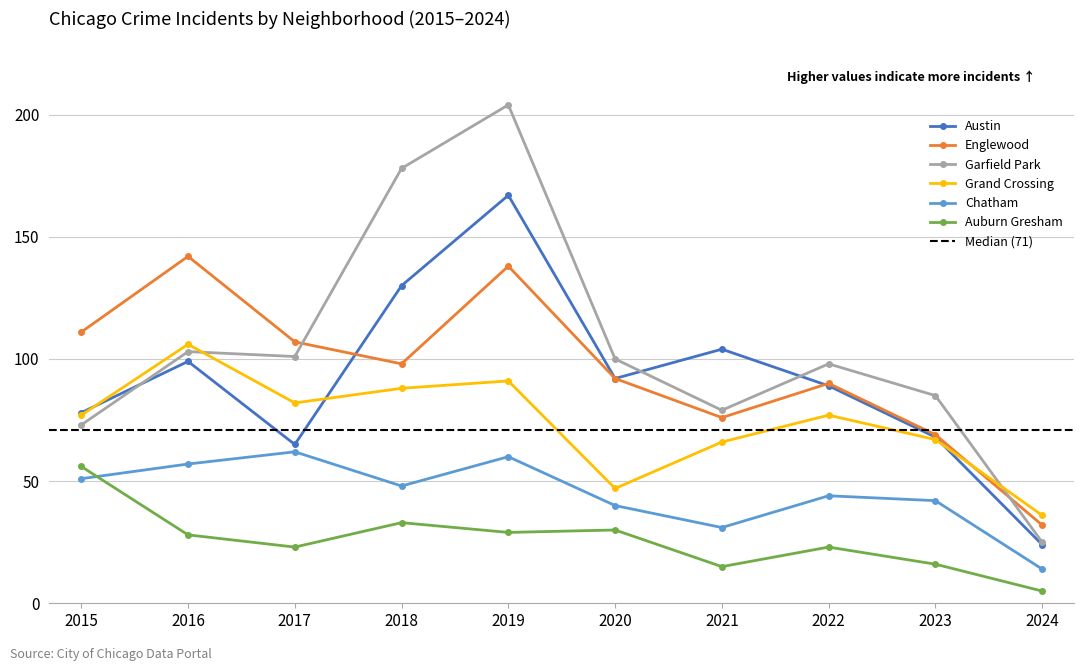

Which category has the highest value across all series?

2019